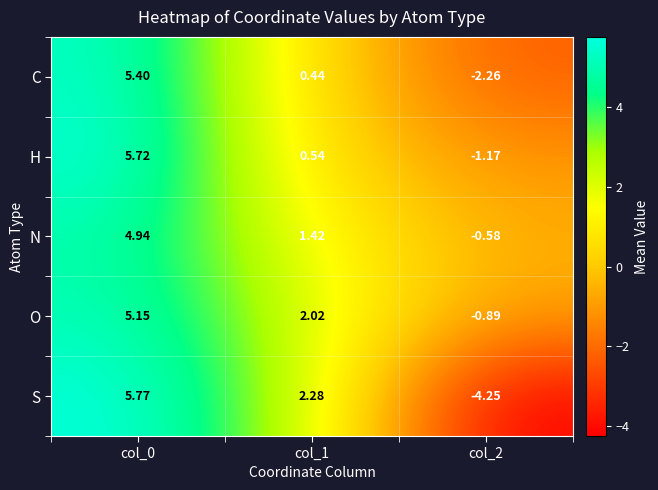

At how many categories does at least one series exceed 0?

2